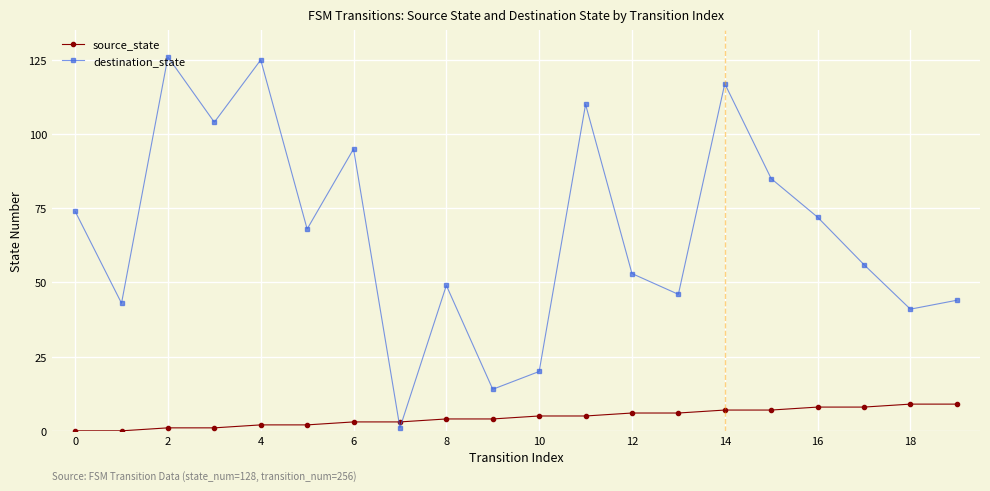

At how many categories does at least one series exceed 24?

17